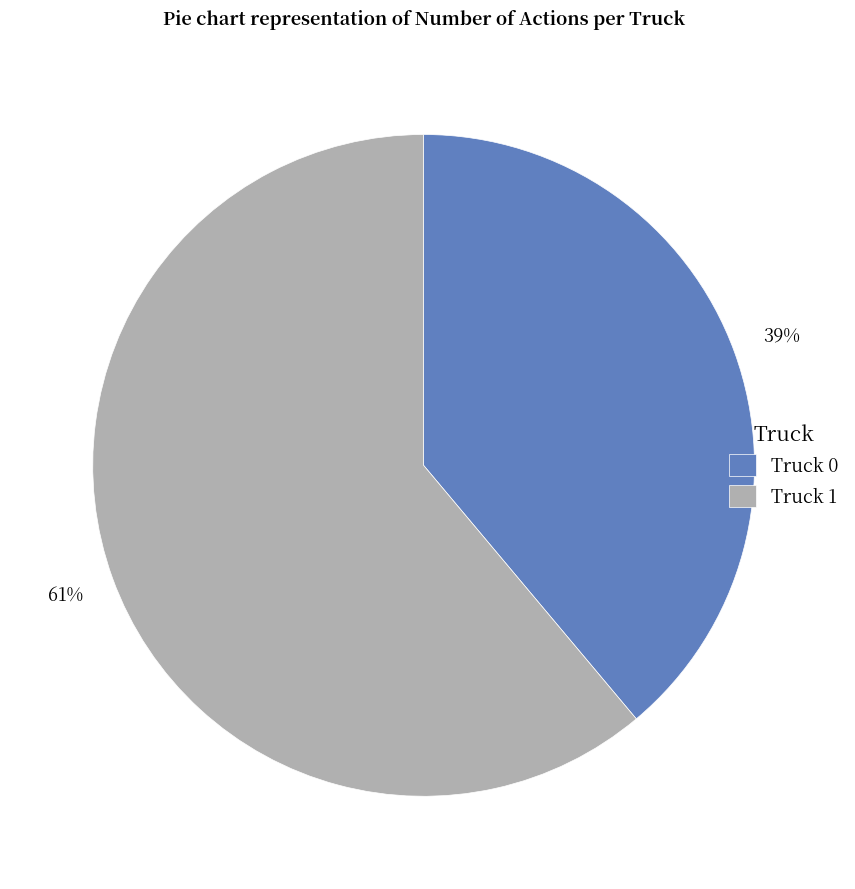

Combined, do Truck 0 and Truck 1 account for over 50%?

Yes